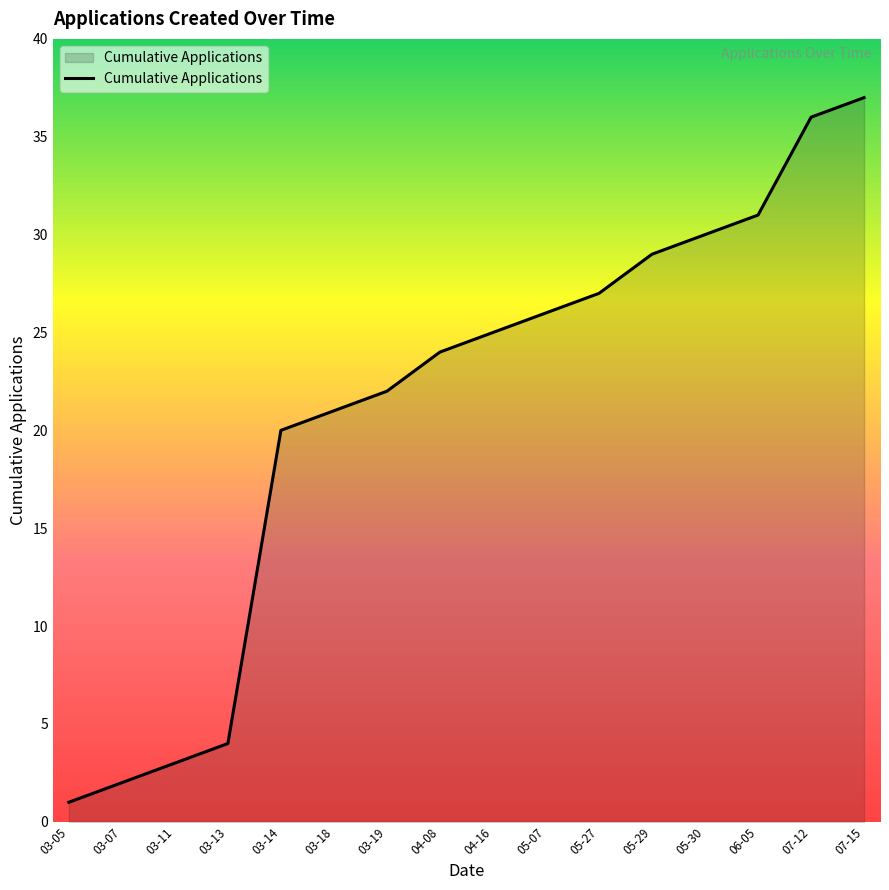

Rank the categories by value from highest to lowest.

07-15, 07-12, 06-05, 05-30, 05-29, 05-27, 05-07, 04-16, 04-08, 03-19, 03-18, 03-14, 03-13, 03-11, 03-07, 03-05